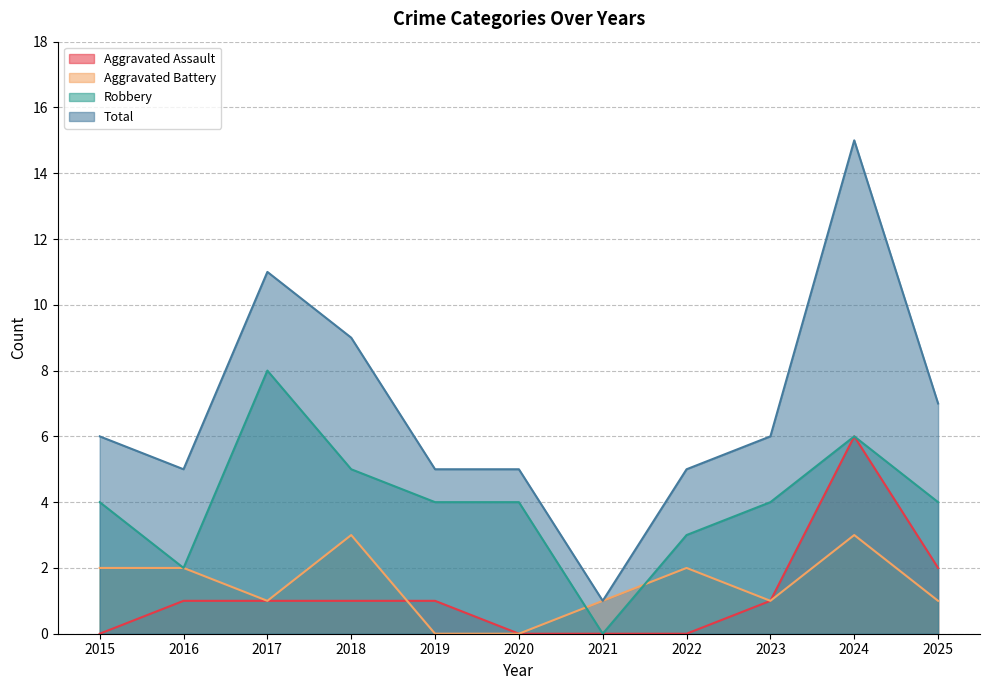

What is the greatest value displayed?

15